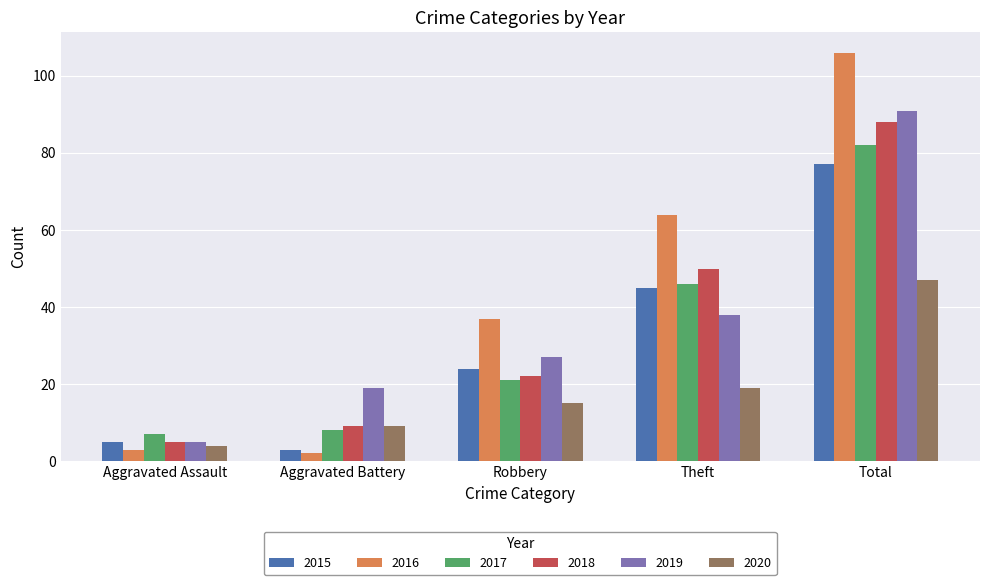

Reading right to left, what are all the values shown in this chart?

2015: 77	45	24	3	5
2016: 106	64	37	2	3
2017: 82	46	21	8	7
2018: 88	50	22	9	5
2019: 91	38	27	19	5
2020: 47	19	15	9	4